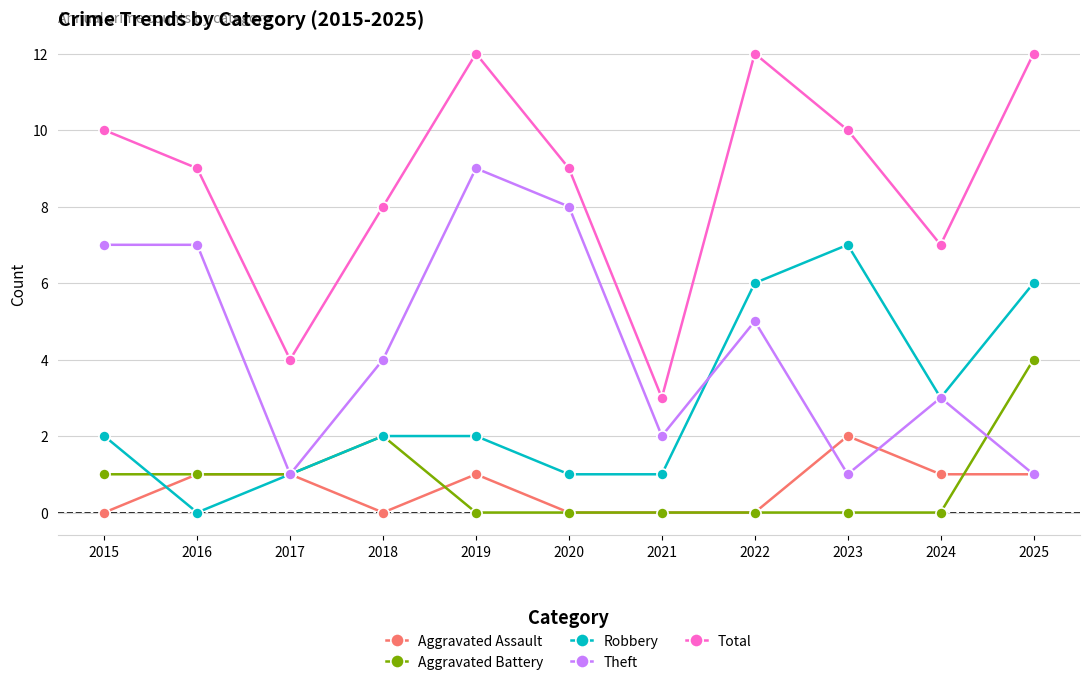

What is the difference between the highest and lowest values at 2019?

12